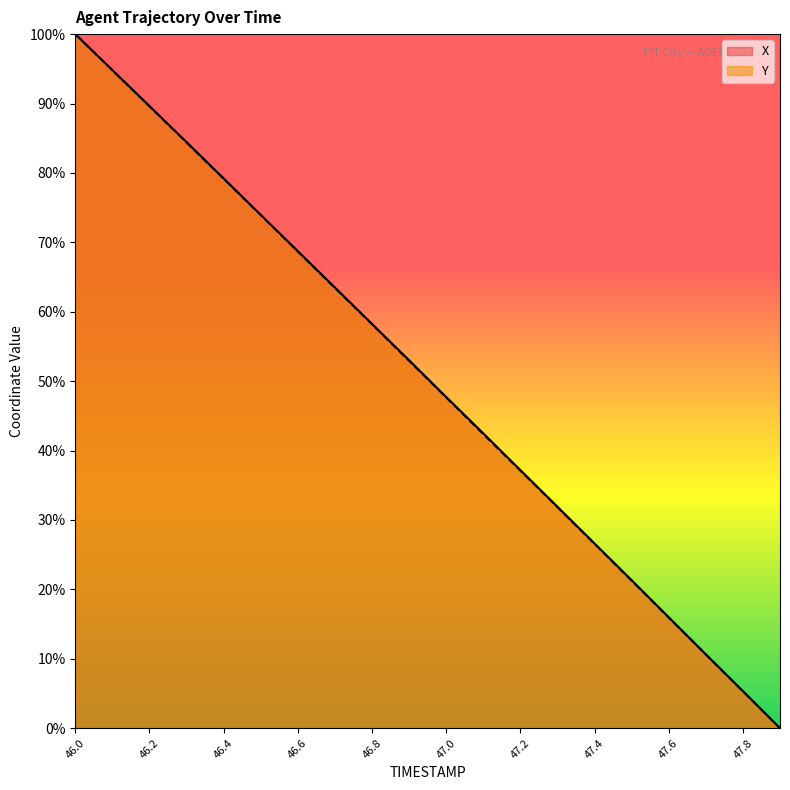

True or false: Y and X cross at least once.

False